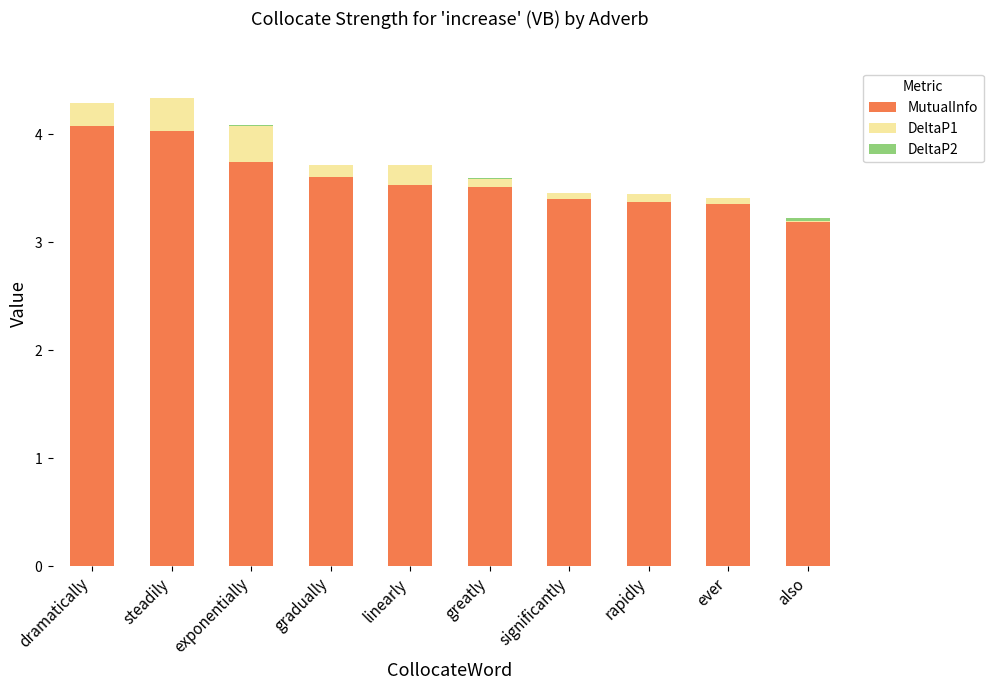

Which has a higher value, linearly or greatly?

linearly